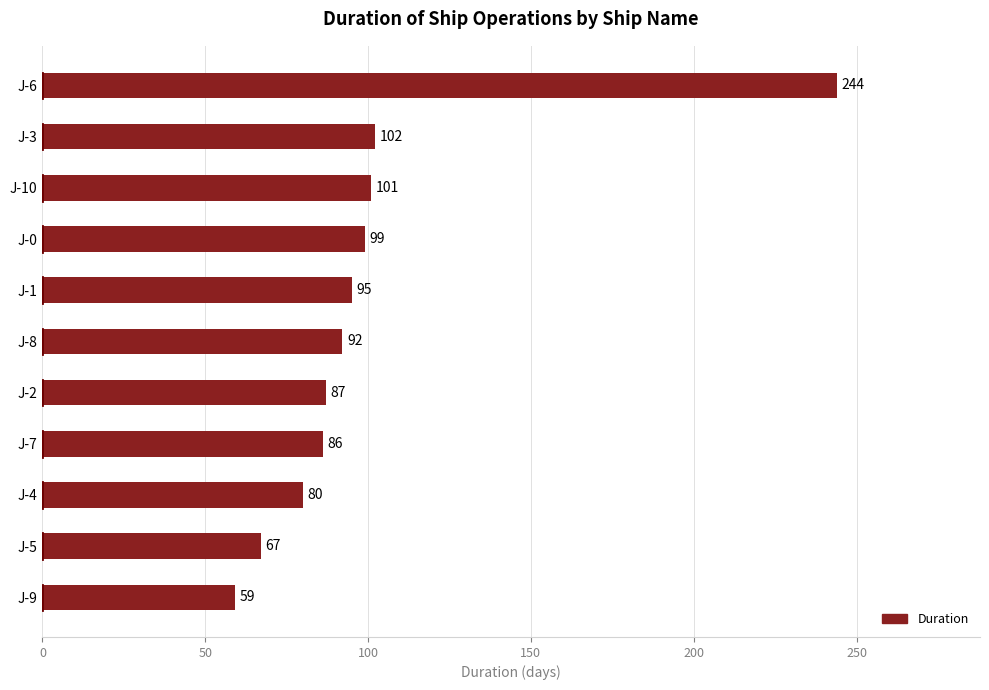

Read the value at J-8, to the nearest 10.

90